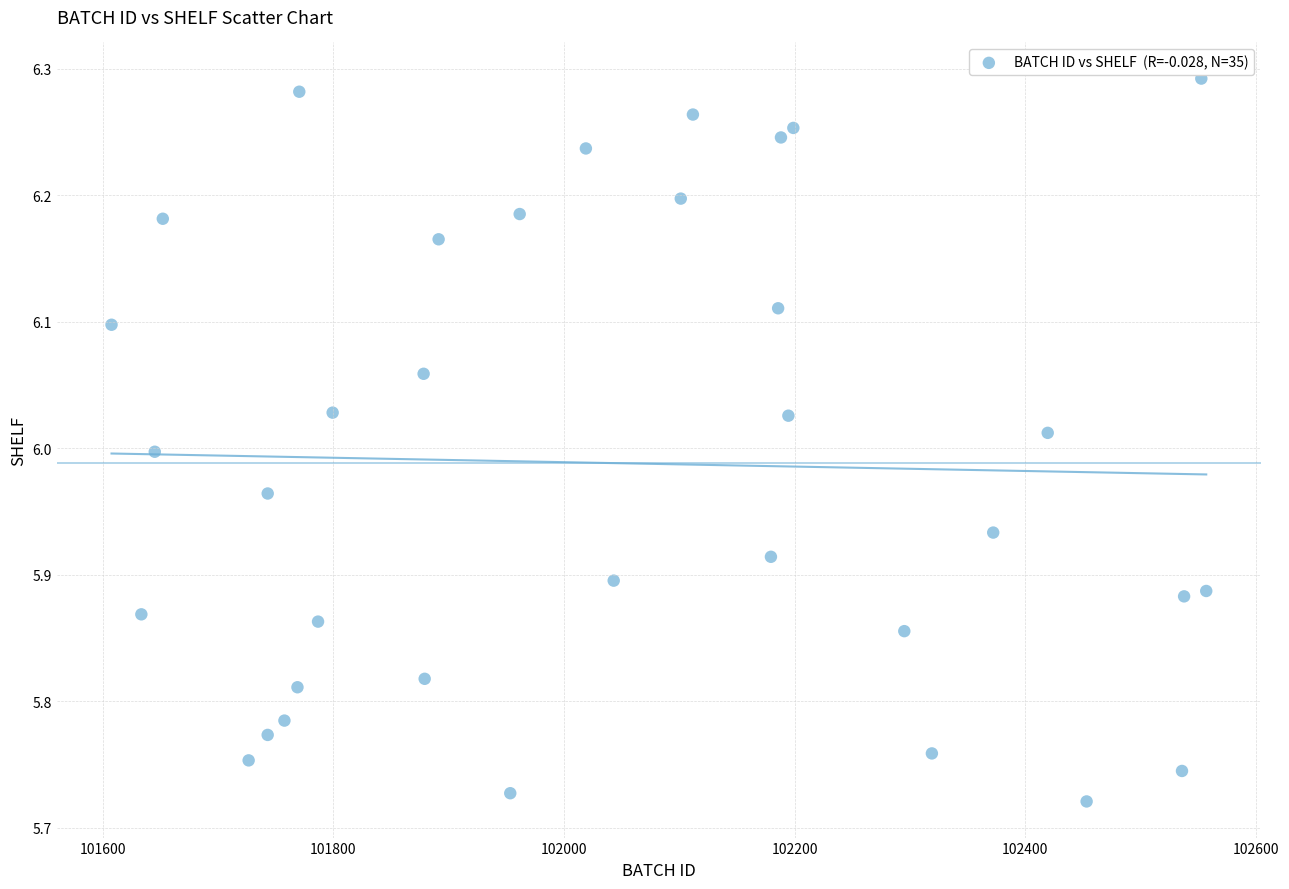

What is the range of X values (max minus min)?

949.3